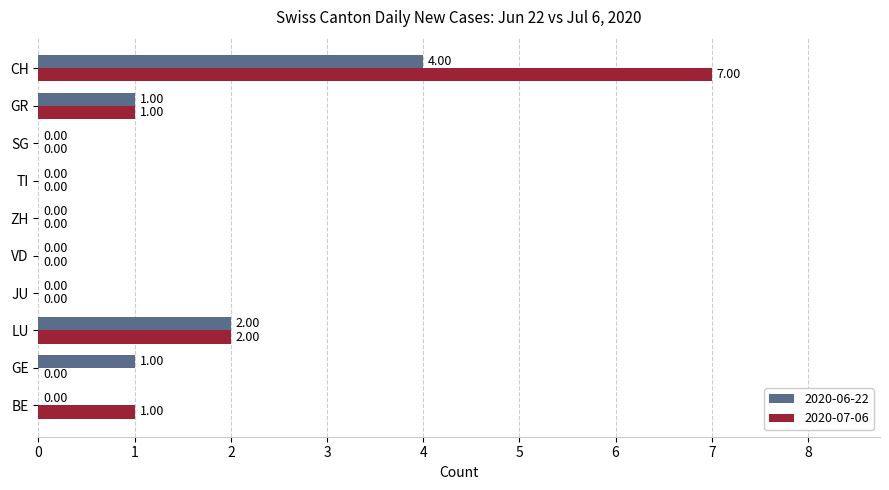

Which series changed the most between GE and TI?

2020-06-22